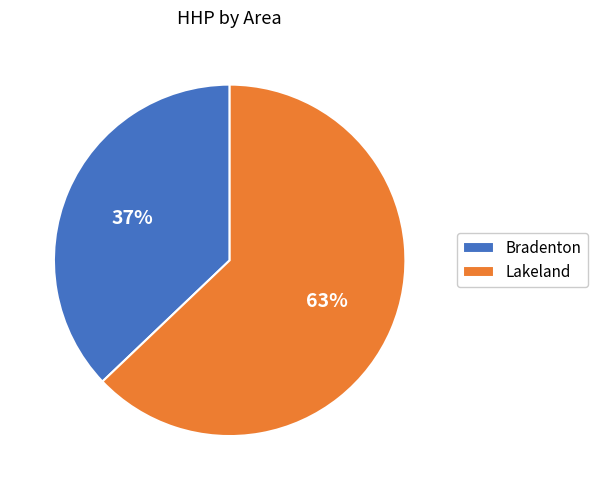

Which category has the biggest portion of the pie?

Lakeland